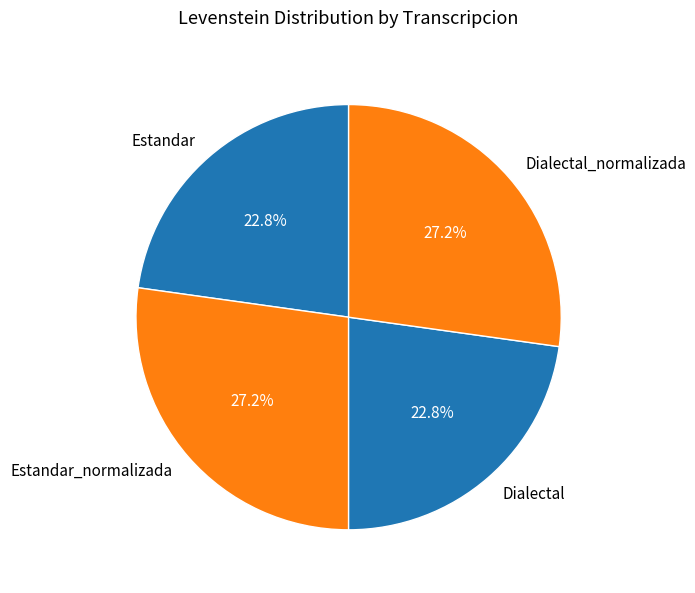

Is there any slice that represents more than half of the pie?

No